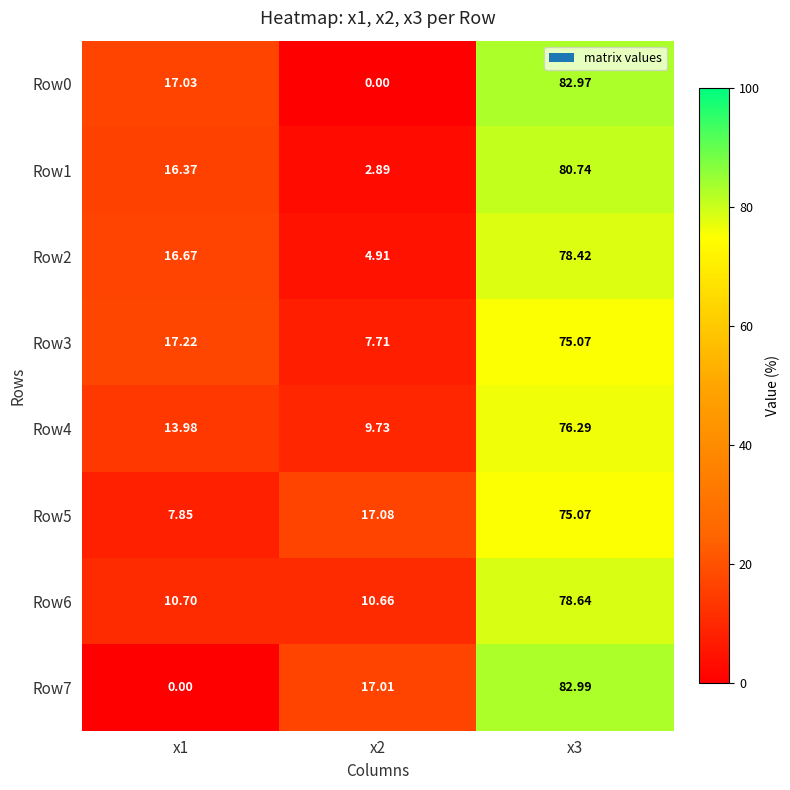

Is the value of Row7 at x2 greater than the value of Row6 at x3?

No